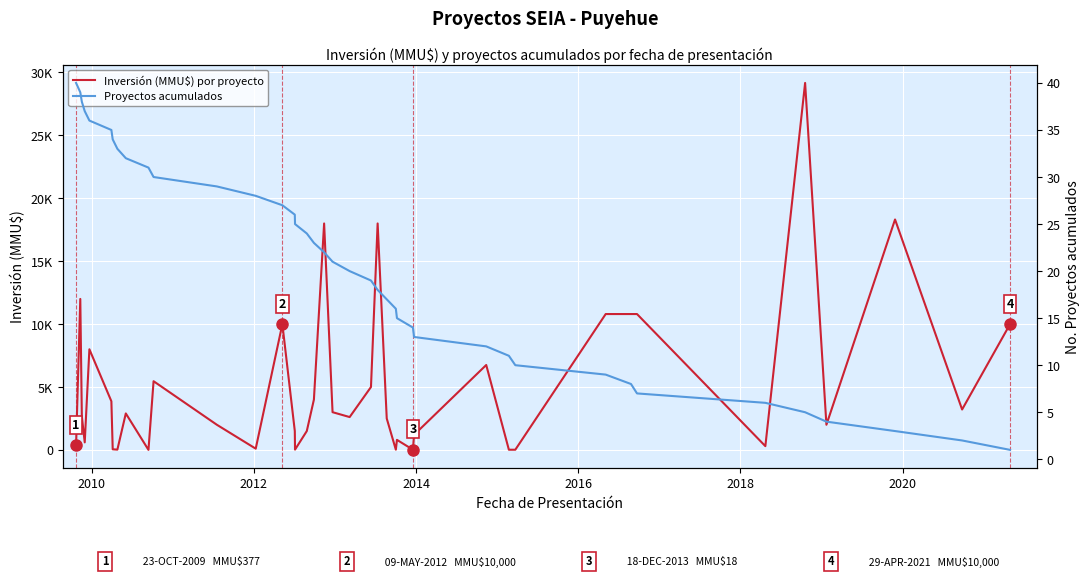

Reading right to left, what are all the values shown in this chart?

Inversión (MMU$) por proyecto: 10000	3213	18316	2000	29169	300	10800	10800	10800	16	16	6750	1200	18	800	19	2500	18000	5000	2612	3000	18000	4000	1500	24	1500	10000	100	2000	5462	4	2900	23	50	3865	8000	600	2660	12000	377
Proyectos acumulados: 1	2	3	4	5	6	7	8	9	10	11	12	13	14	15	16	17	18	19	20	21	22	23	24	25	26	27	28	29	30	31	32	33	34	35	36	37	38	39	40